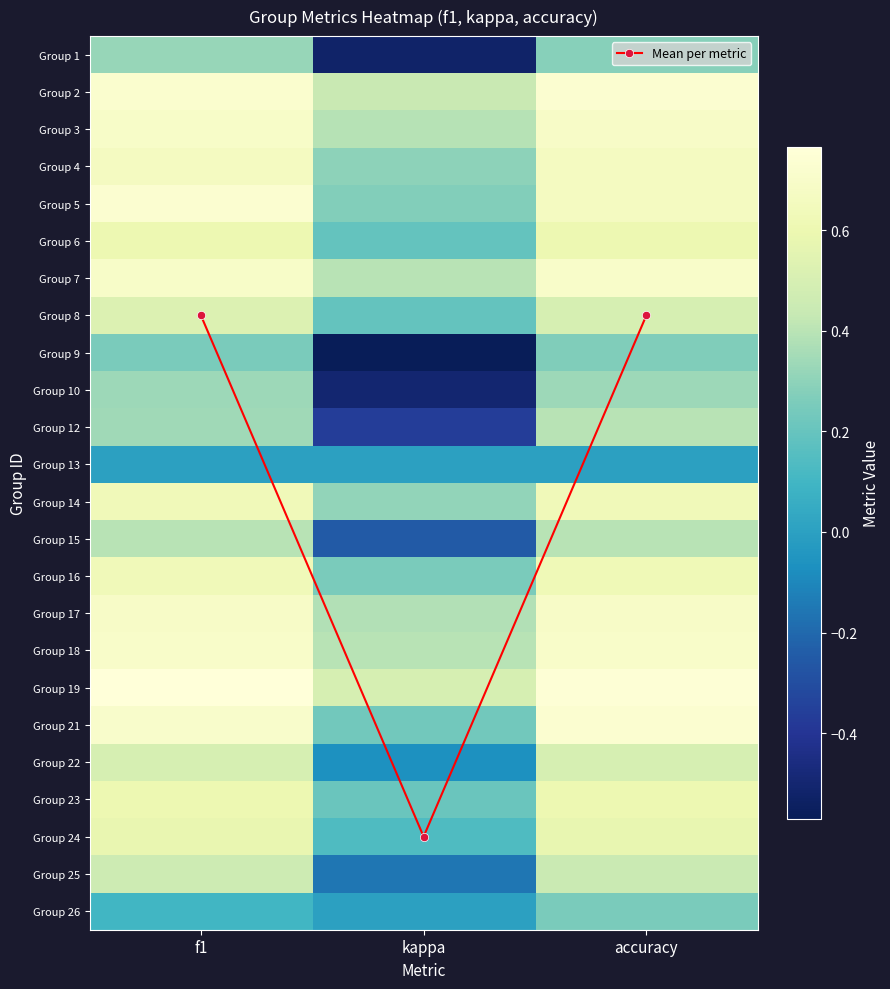

How many values in the Group 1 series are below 0?

1